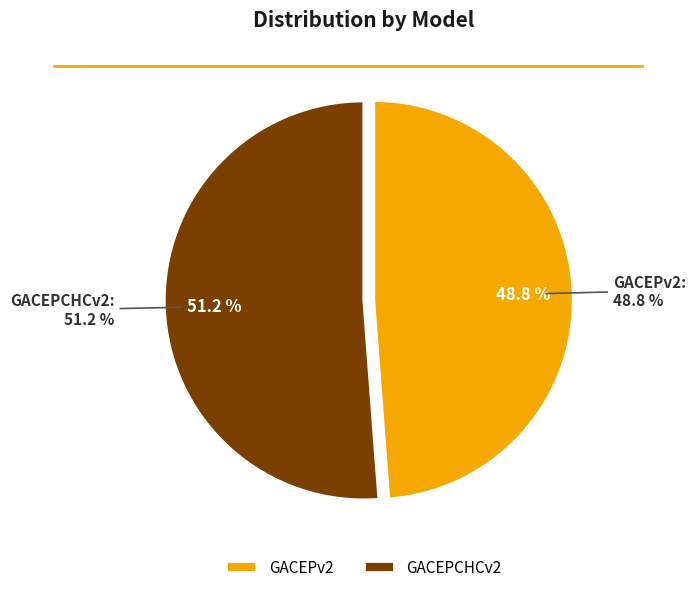

What percentage is NOT represented by GACEPCHCv2?

48.8%